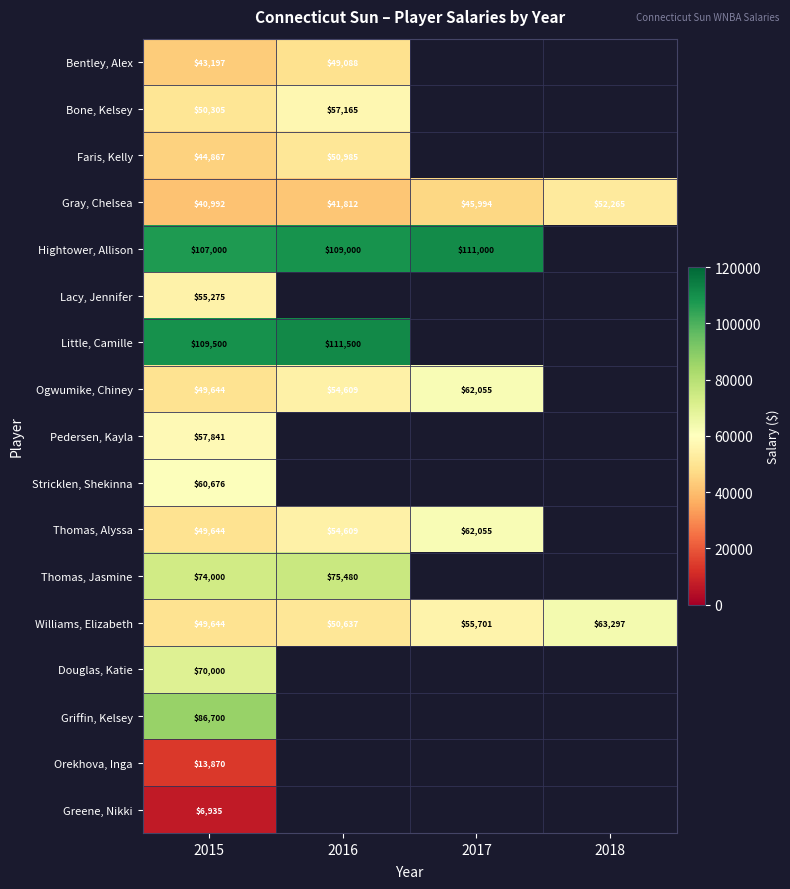

What is the total value across all series at 2015?

970090